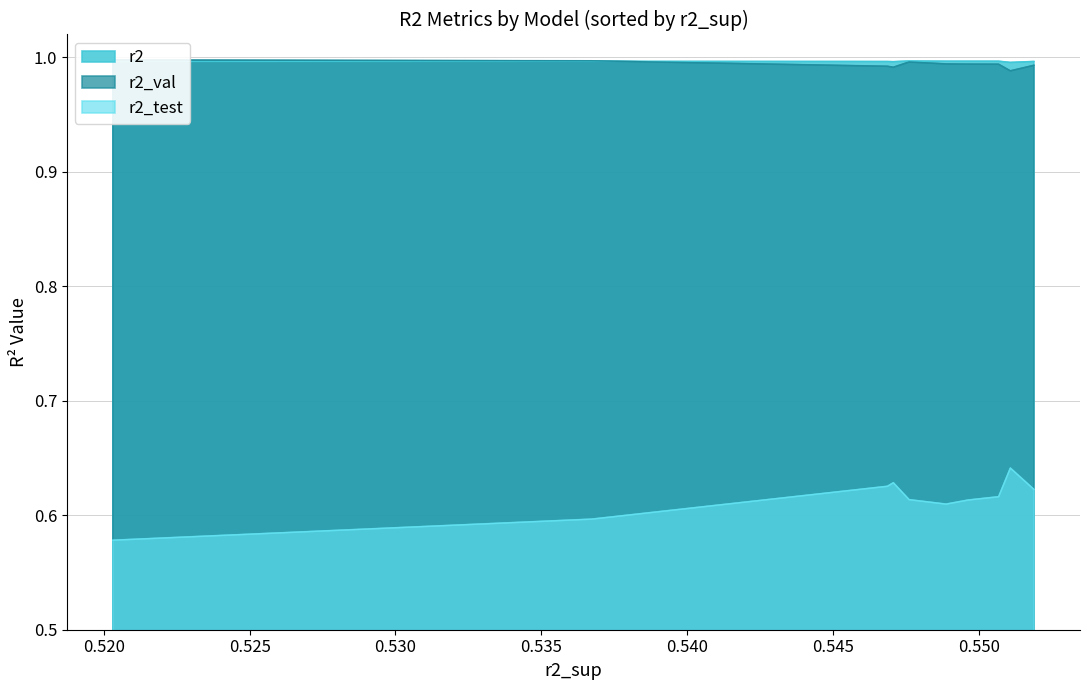

How many interior local valleys does the r2 series have?

2